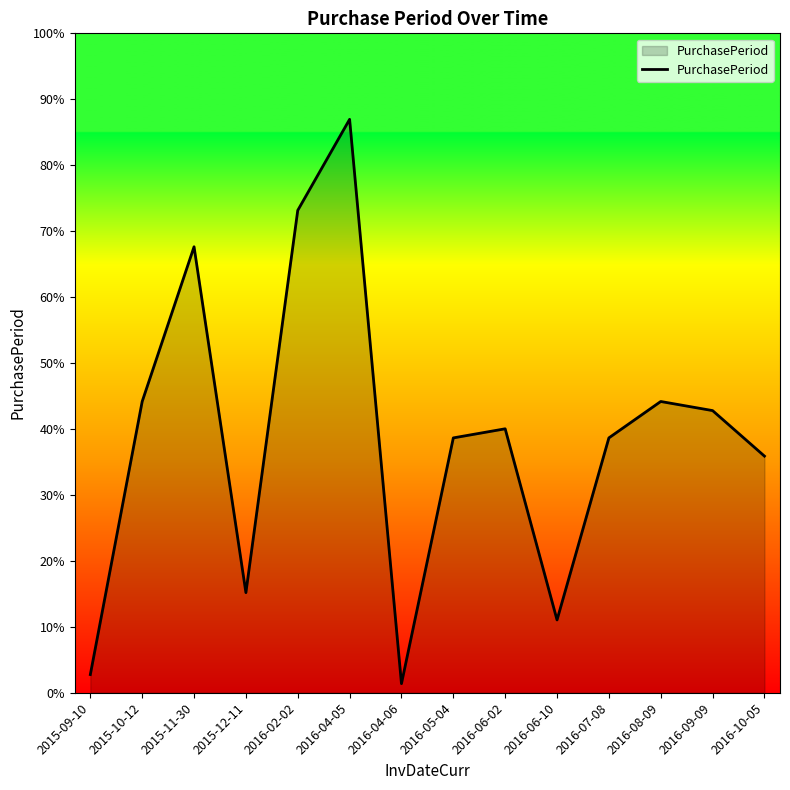

The value at 2016-10-05 is 9. True or false?

False